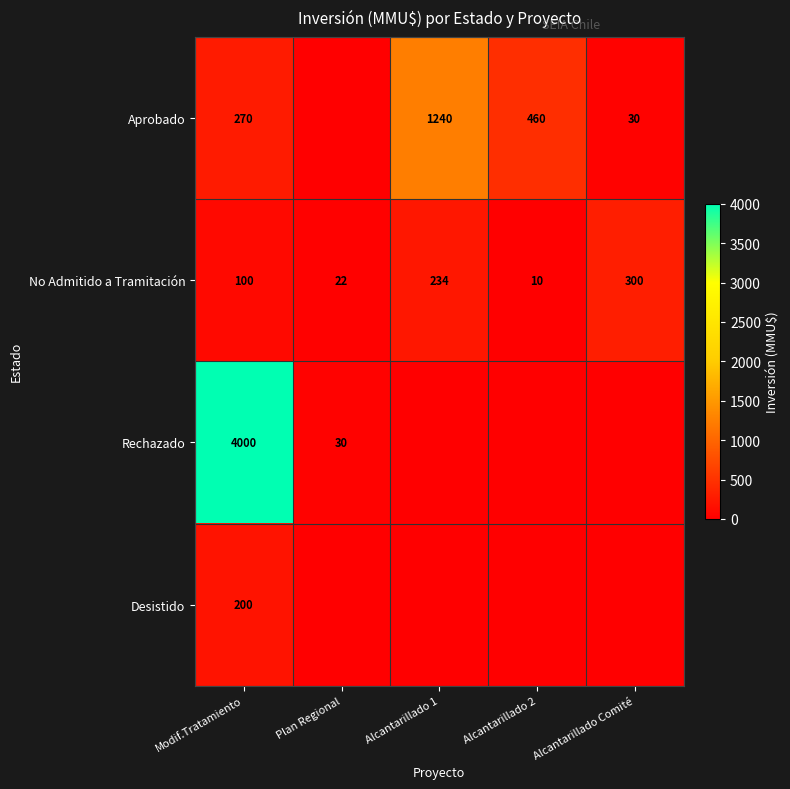

What is the difference between the No Admitido a Tramitación values at Alcantarillado Comité and Alcantarillado 1?

66